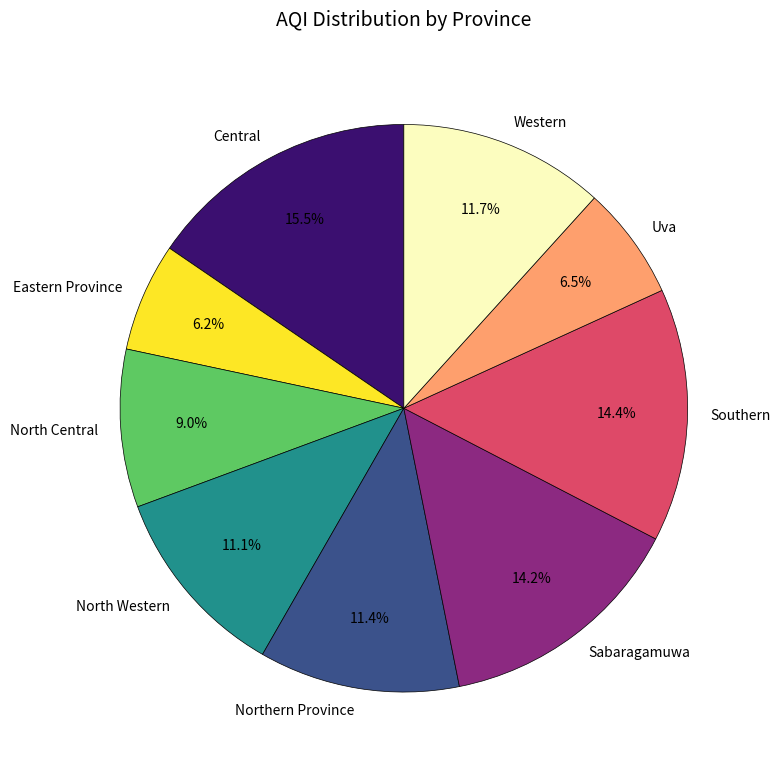

Which slice is the largest?

Central